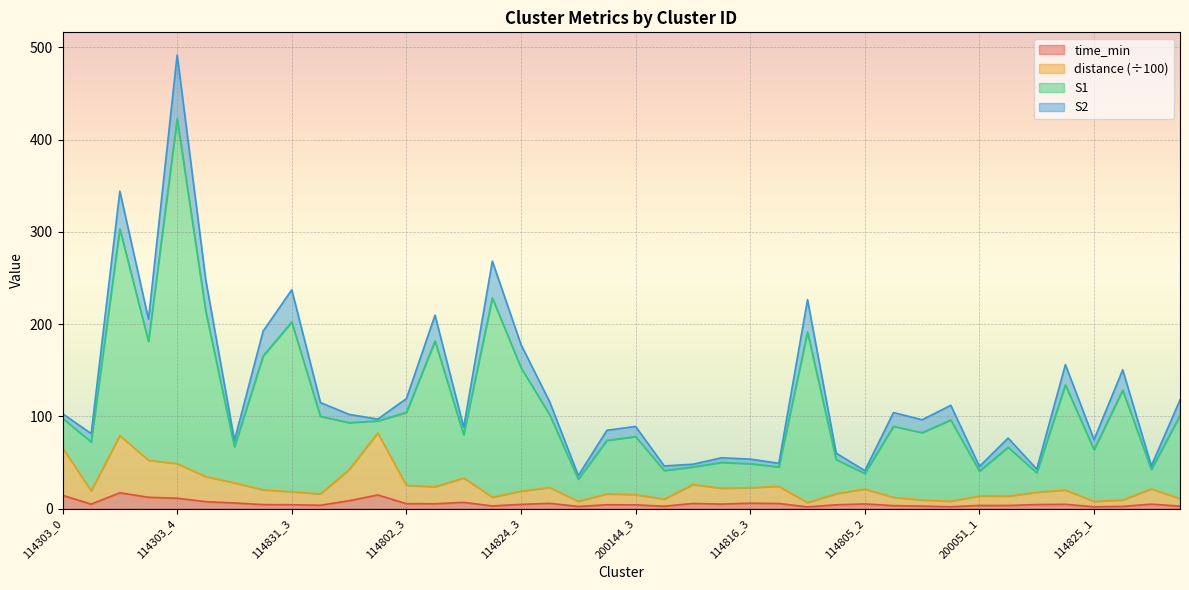

How many lines are shown in the chart?

4